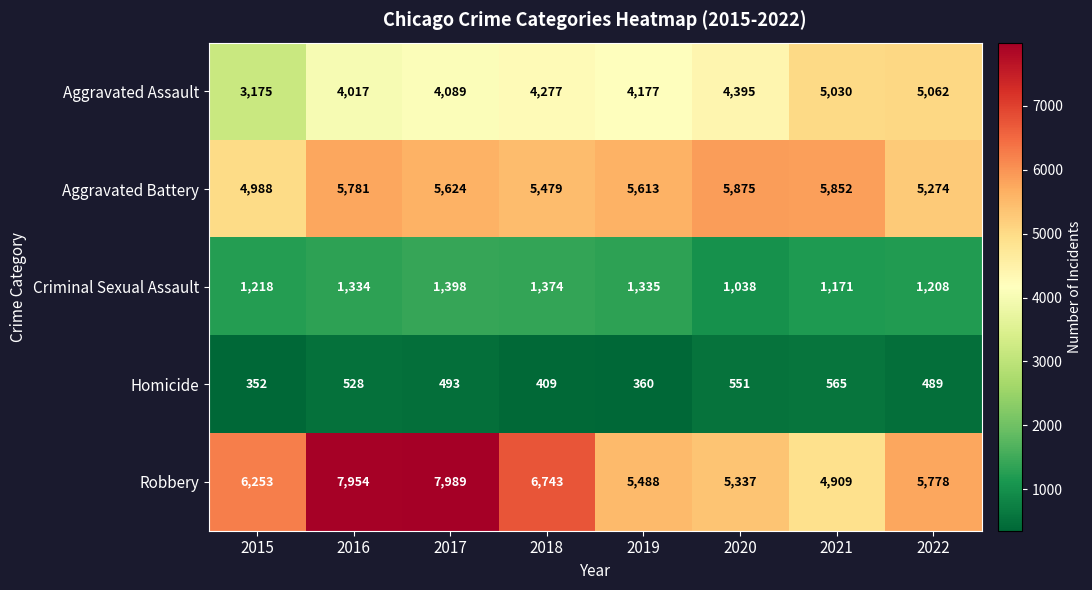

What is the maximum value shown in the chart?

7989